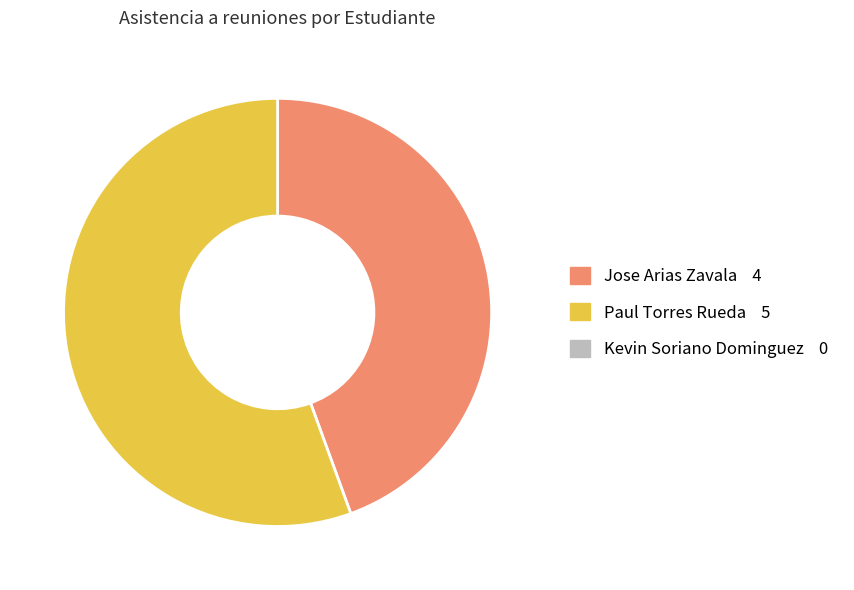

Does any single category account for the majority?

Yes